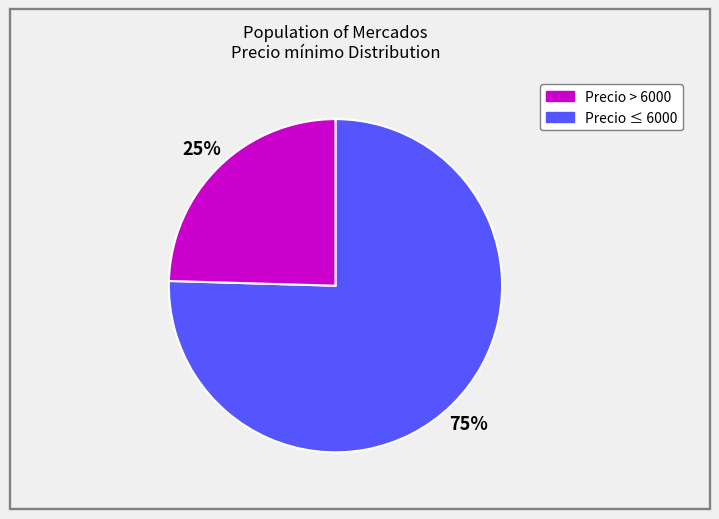

To the nearest percent, what is the average slice percentage?

50%